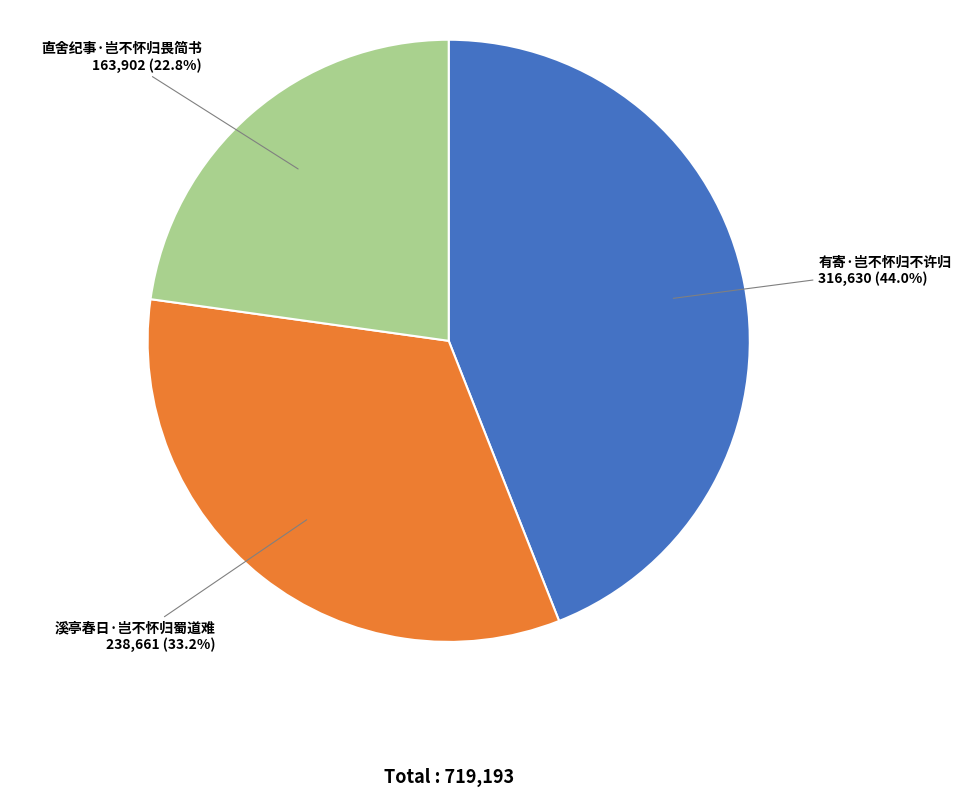

To the nearest percent, what portion does 直舍纪事·岂不怀归畏简书 represent?

23%